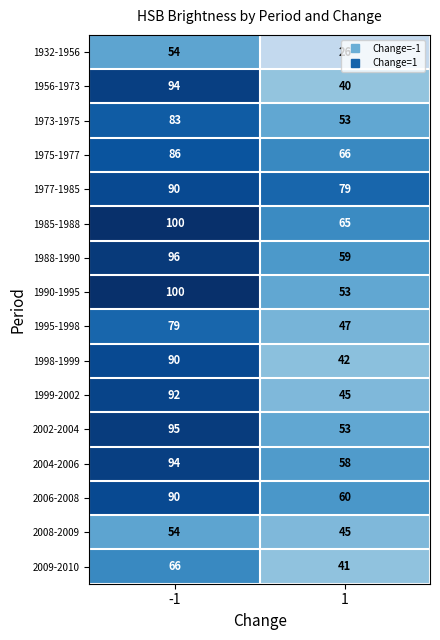

Which series has the largest total across all categories?

1977-1985